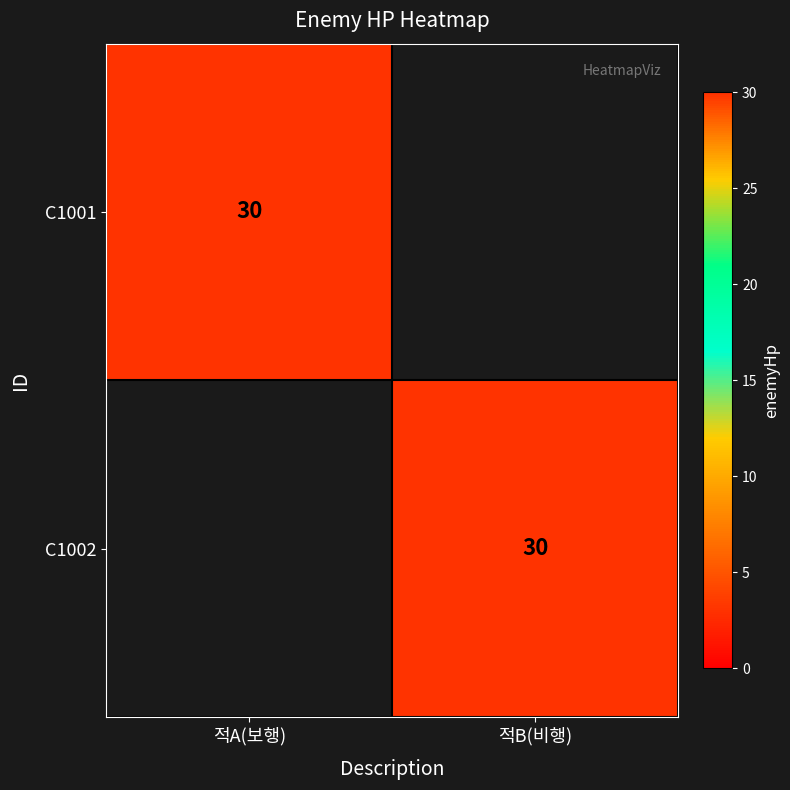

What is the highest value of the C1002 series?

30